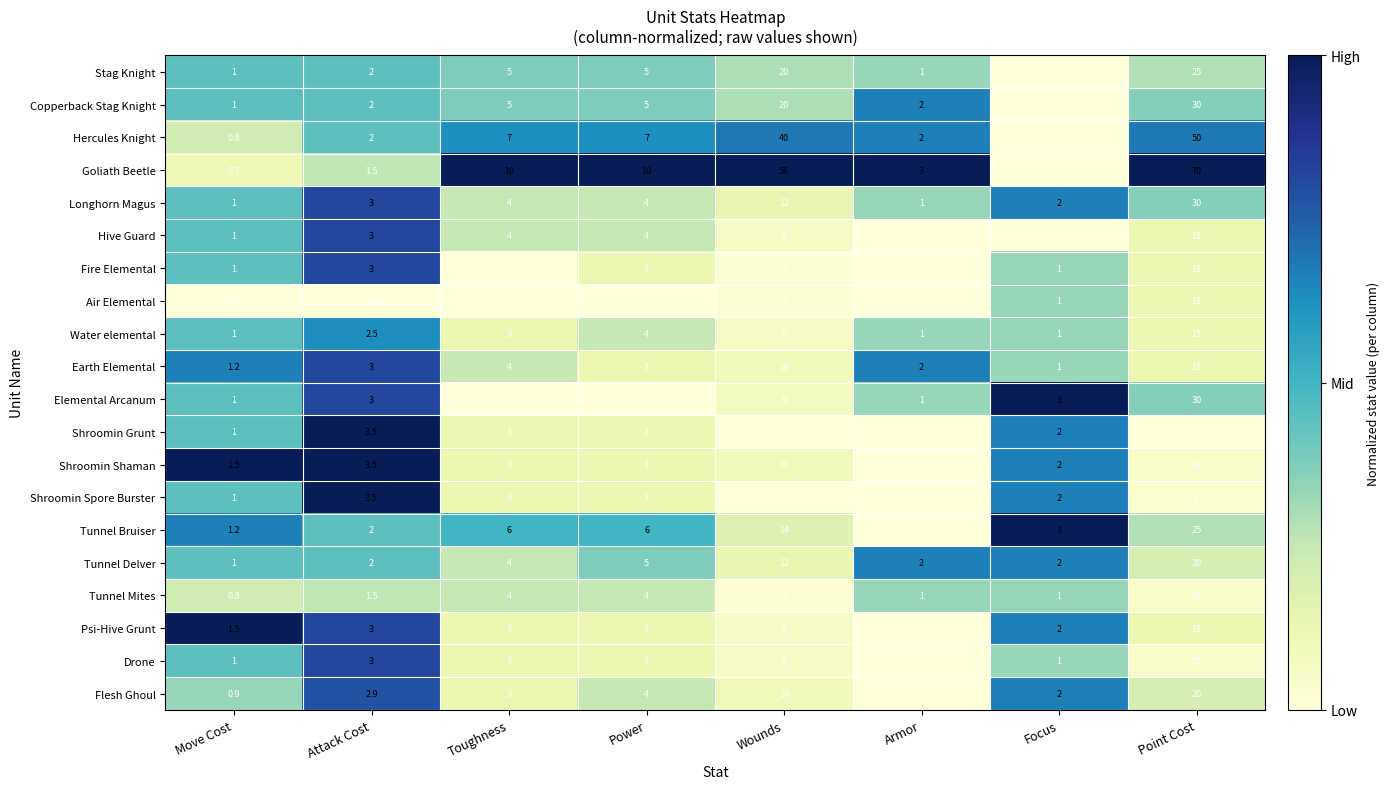

Is it true that Flesh Ghoul equals 3.4 at Wounds?

False